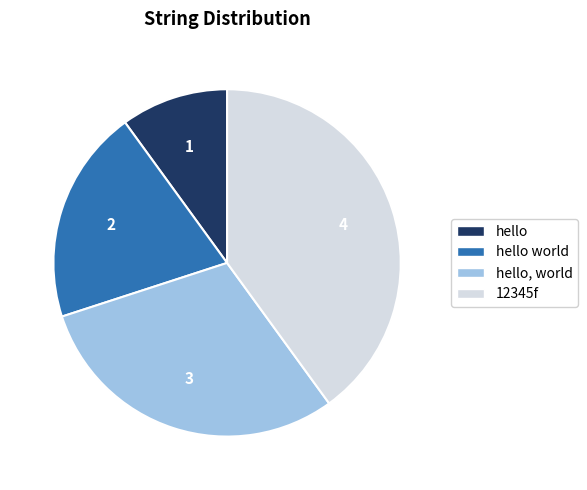

Is there a majority slice in this chart?

No